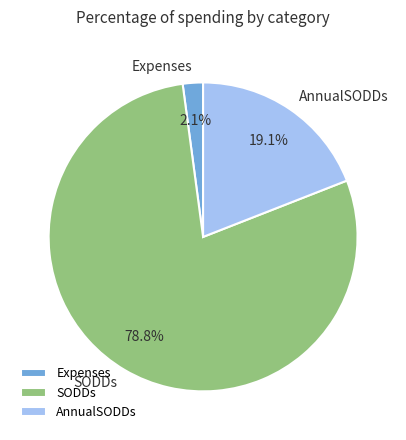

Count the number of slices in the pie.

3